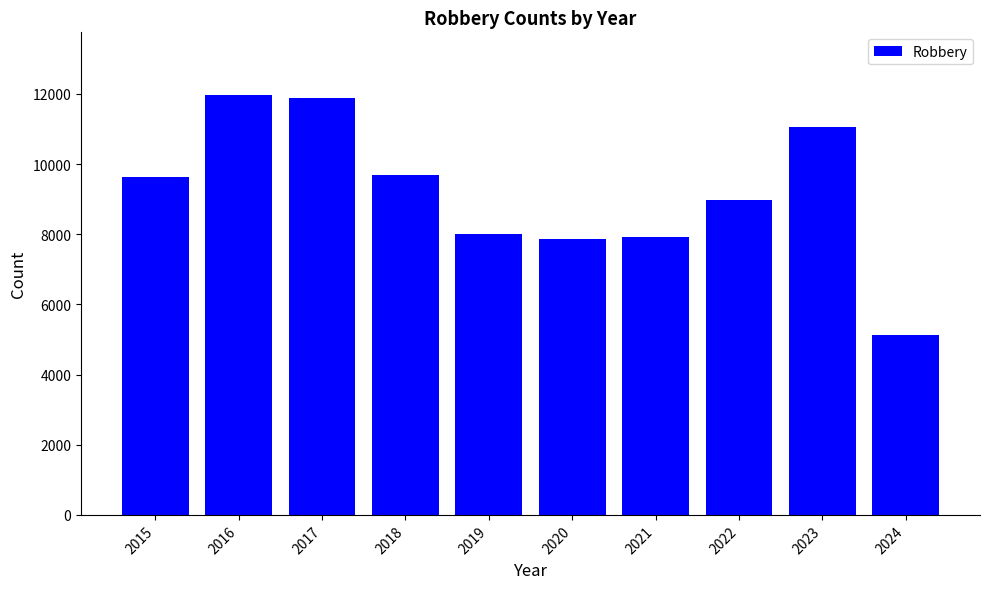

What is the sum of the values at 2023 and 2021?

18975